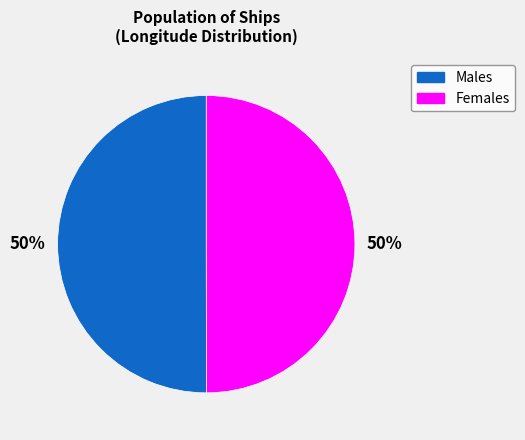

The Females slice represents 35% of the pie. True or false?

False